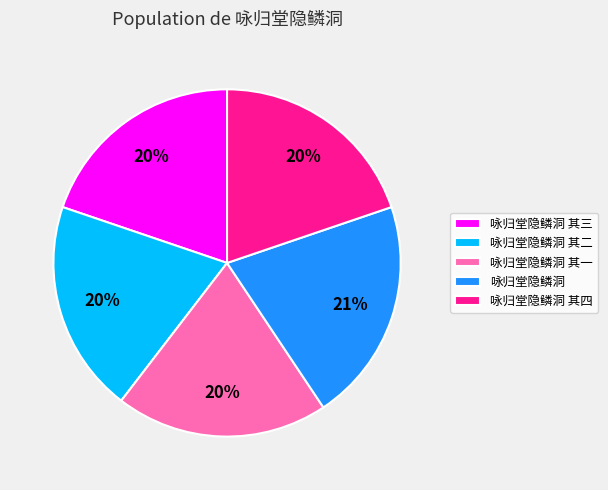

Between 咏归堂隐鳞洞 其二 and 咏归堂隐鳞洞, which is larger?

咏归堂隐鳞洞